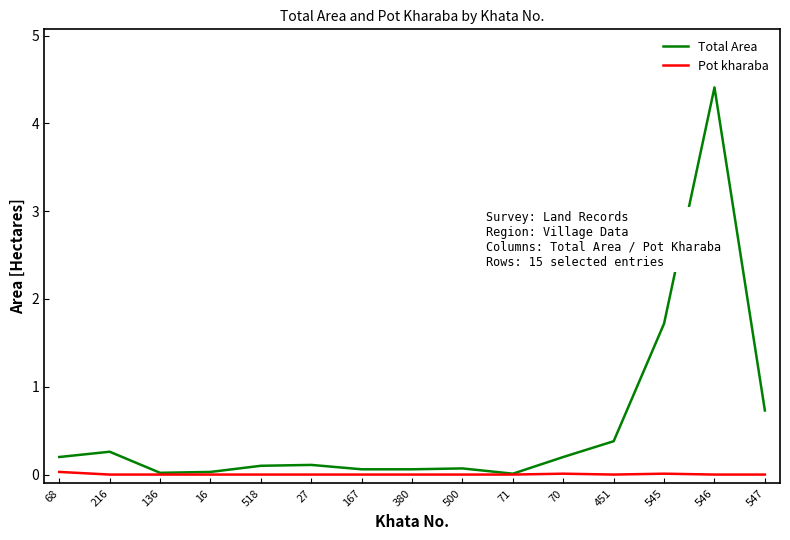

At which category does the chart reach its peak across all series?

546